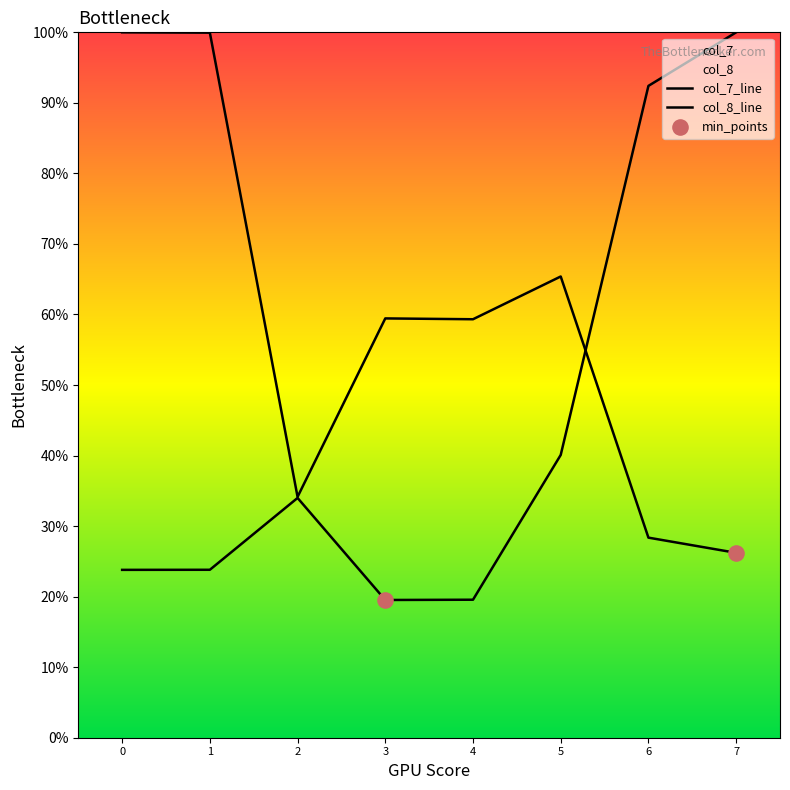

Which series has the widest spread of Y values?

col_8